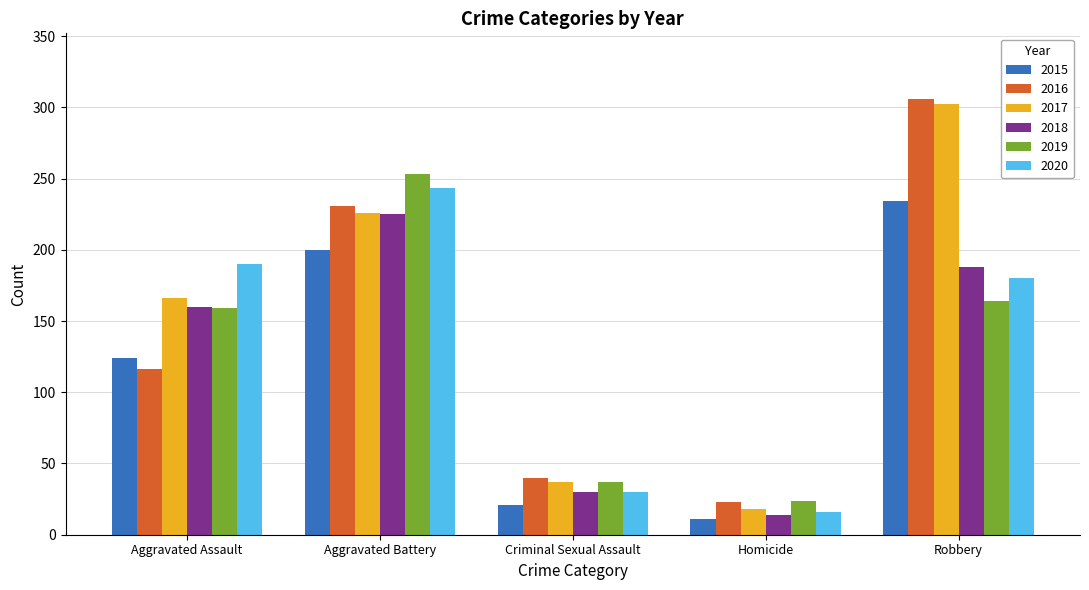

What is the value of the 2017 bar at the 5th from the left?

302